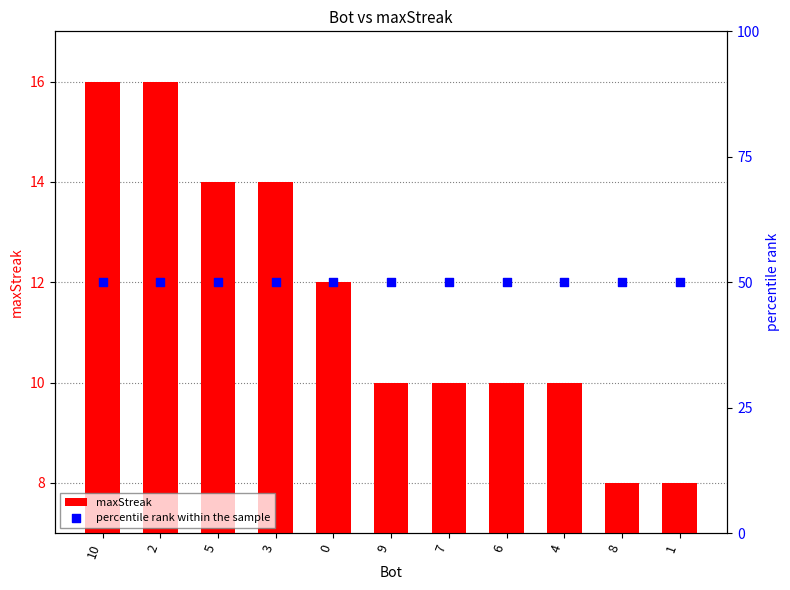

Which series reaches the maximum Y coordinate?

percentile rank within the sample